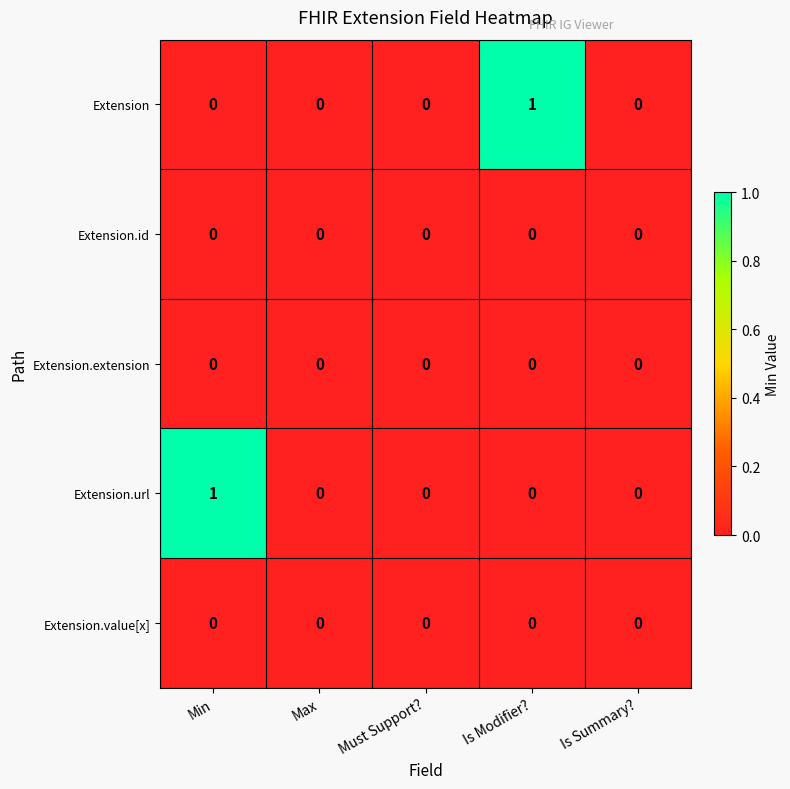

Reading right to left, transcribe all the data shown in this chart.

Extension: 0	1	0	0	0
Extension.id: 0	0	0	0	0
Extension.extension: 0	0	0	0	0
Extension.url: 0	0	0	0	1
Extension.value[x]: 0	0	0	0	0